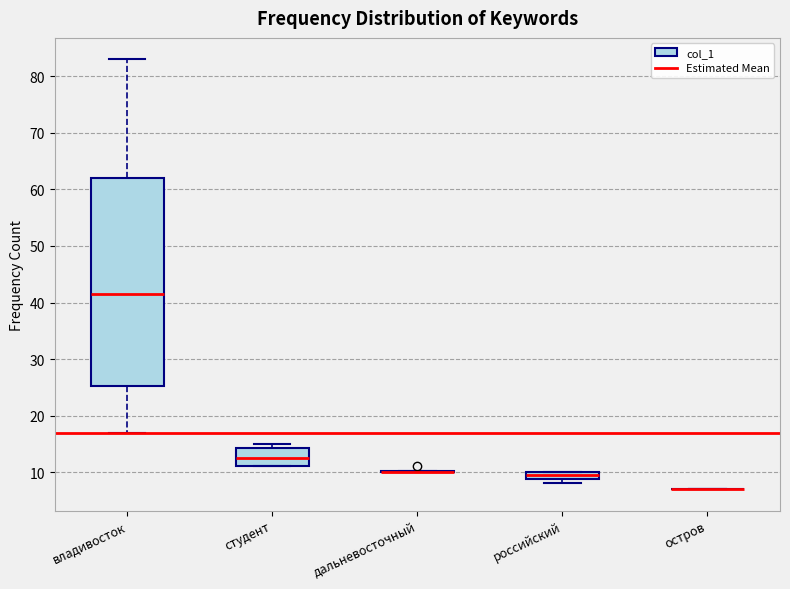

Comparing the boxes themselves (not the whiskers), which one is the tallest?

владивосток